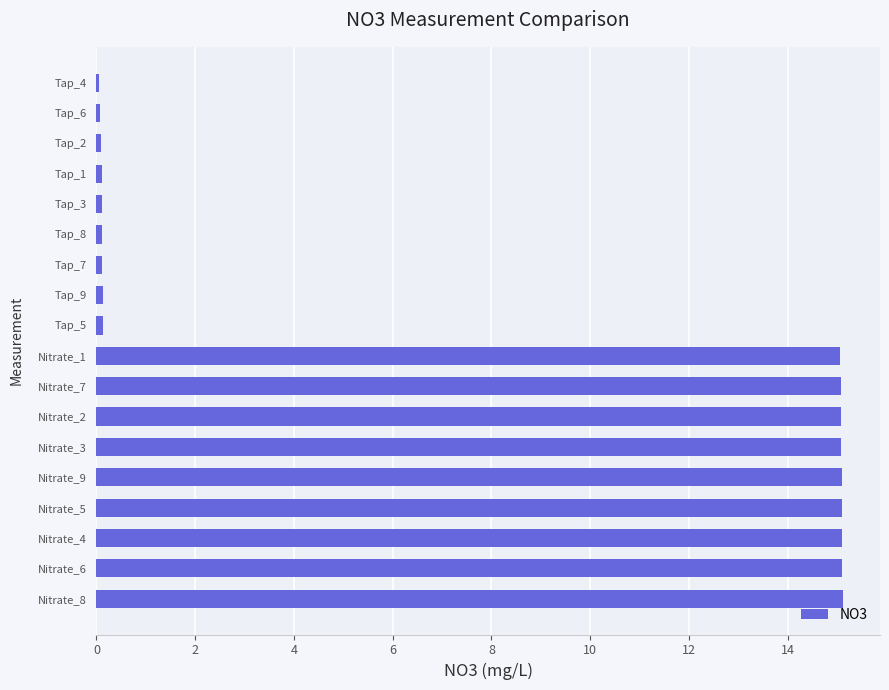

Is it true that the value at Nitrate_3 is 7.2?

False